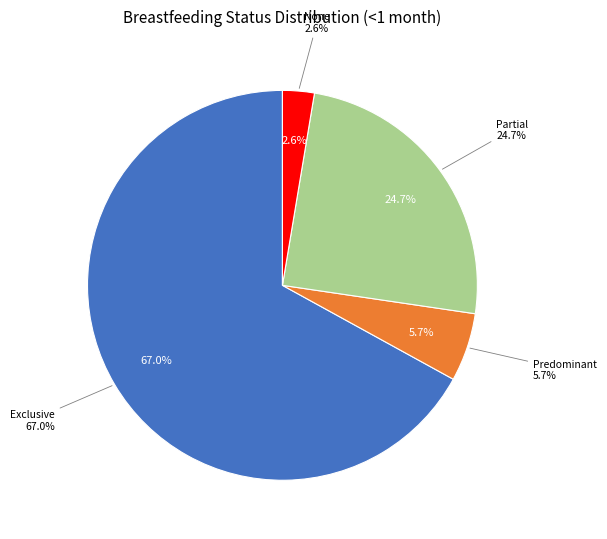

What is the largest slice in the pie chart?

Exclusive